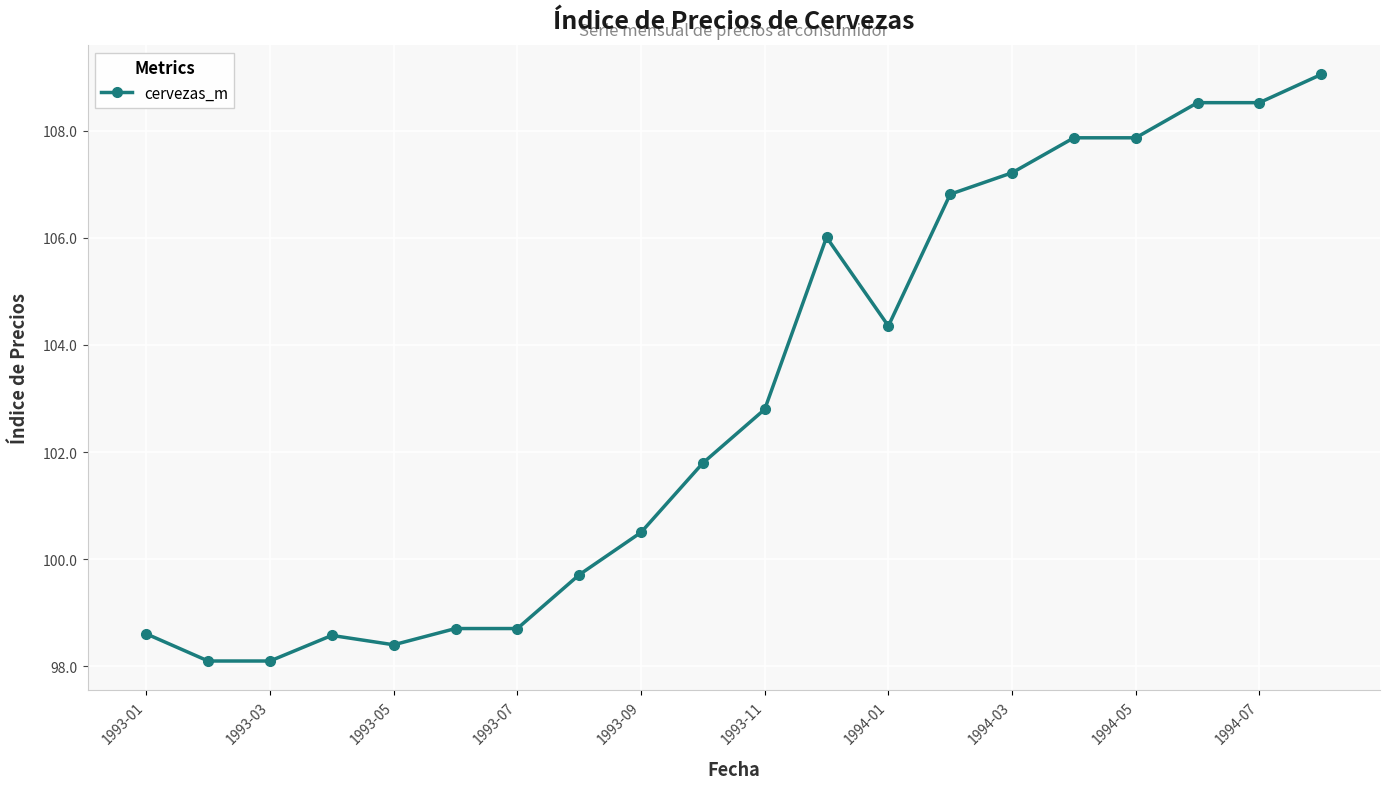

How many values are below 102?

10